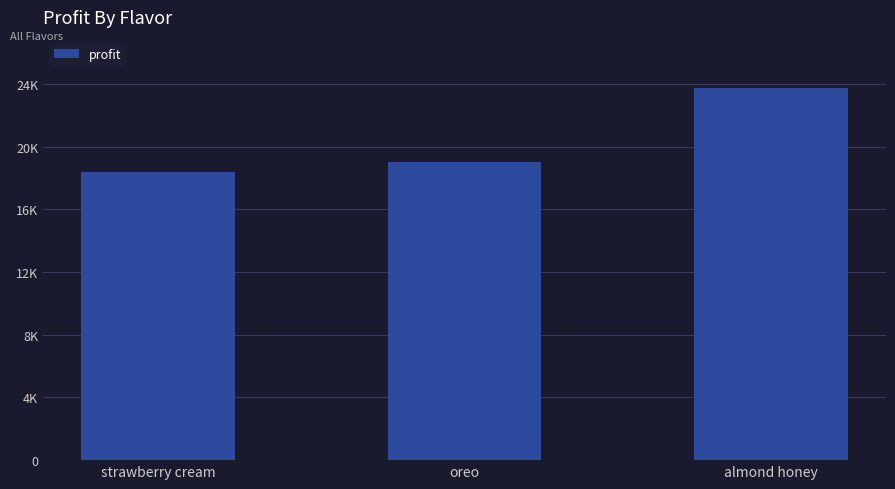

Are the bars grouped side by side (vs. stacked)?

No